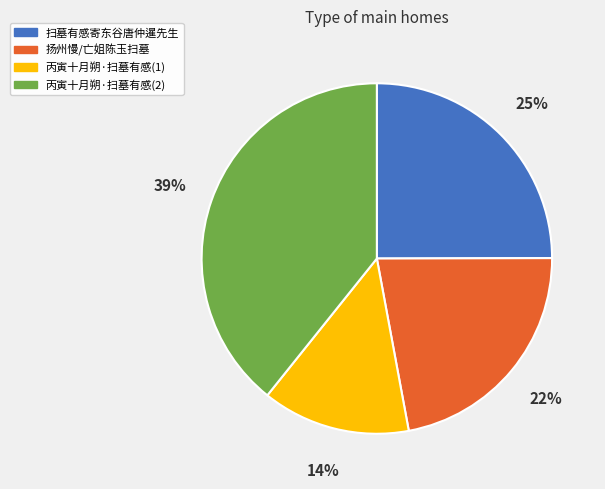

True or false: 丙寅十月朔·扫墓有感(1) accounts for 14% of the total.

True